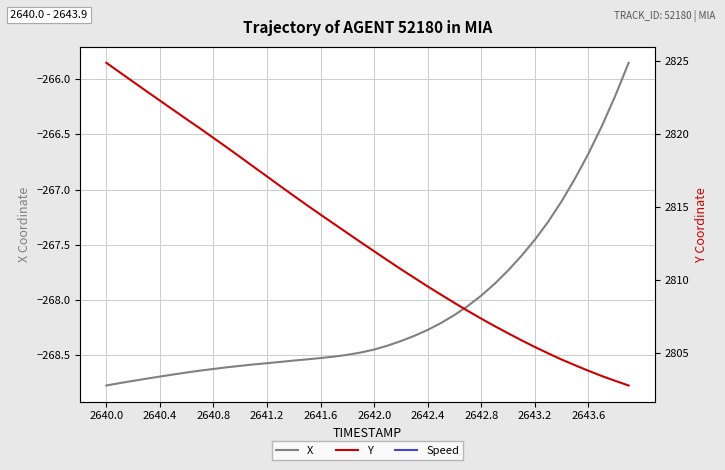

Is it true that X equals -402.6 at 2642.8?

False